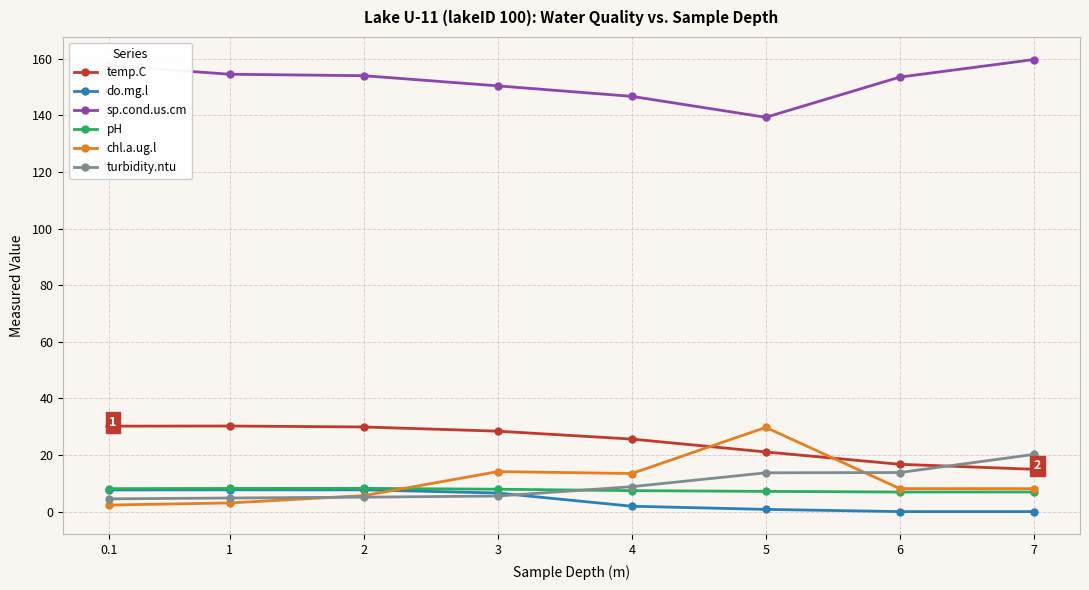

What is the sum of all temp.C values?

197.1